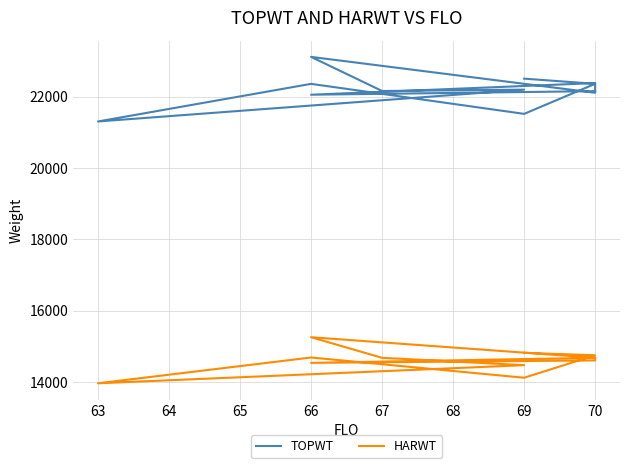

What is the label of the 4th point from the right?

66